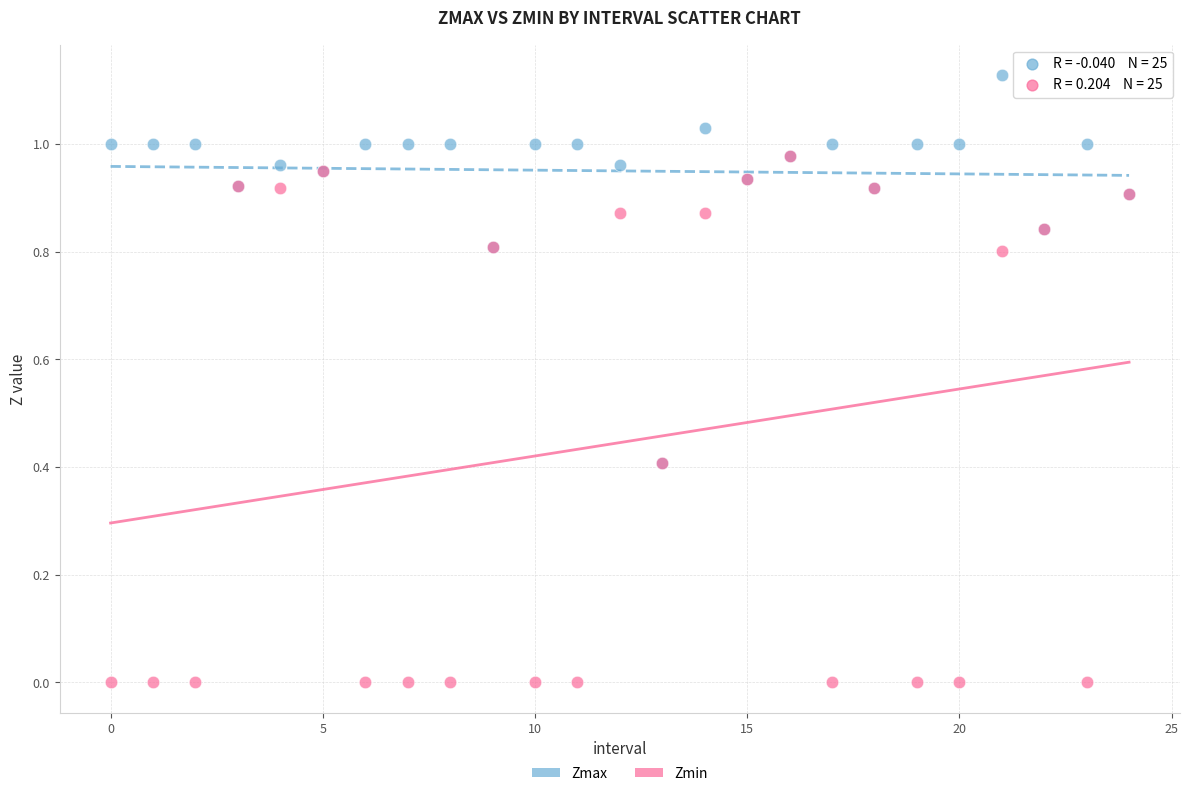

Which series has the widest spread of Y values?

Zmin